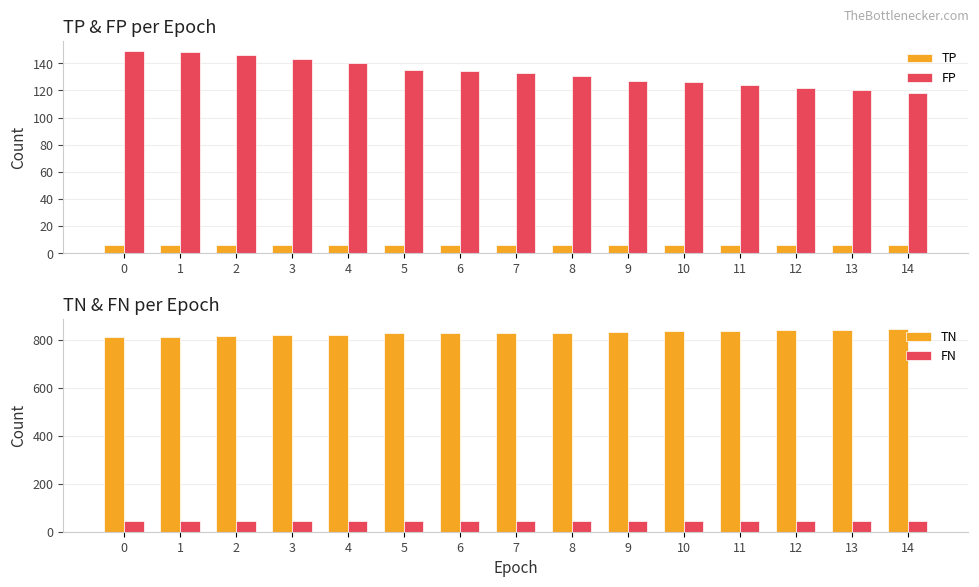

Reading left to right, list all the values displayed in this chart.

TP: 0=6	1=6	2=6	3=6	4=6	5=6	6=6	7=6	8=6	9=6	10=6	11=6	12=6	13=6	14=6
FP: 0=149	1=148	2=146	3=143	4=140	5=135	6=134	7=133	8=131	9=127	10=126	11=124	12=122	13=120	14=118
TN: 0=814	1=815	2=817	3=820	4=823	5=828	6=829	7=830	8=832	9=836	10=837	11=839	12=841	13=843	14=845
FN: 0=45	1=45	2=45	3=45	4=45	5=45	6=45	7=45	8=45	9=45	10=45	11=45	12=45	13=45	14=45